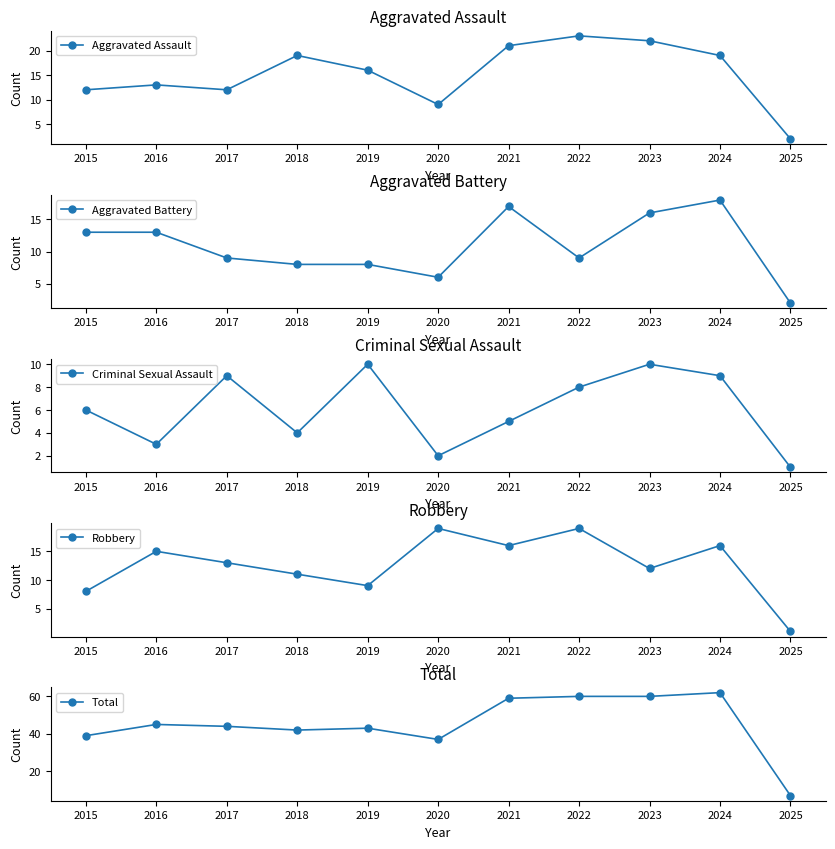

True or false: Aggravated Battery has more than 0 points higher than both neighbors.

True